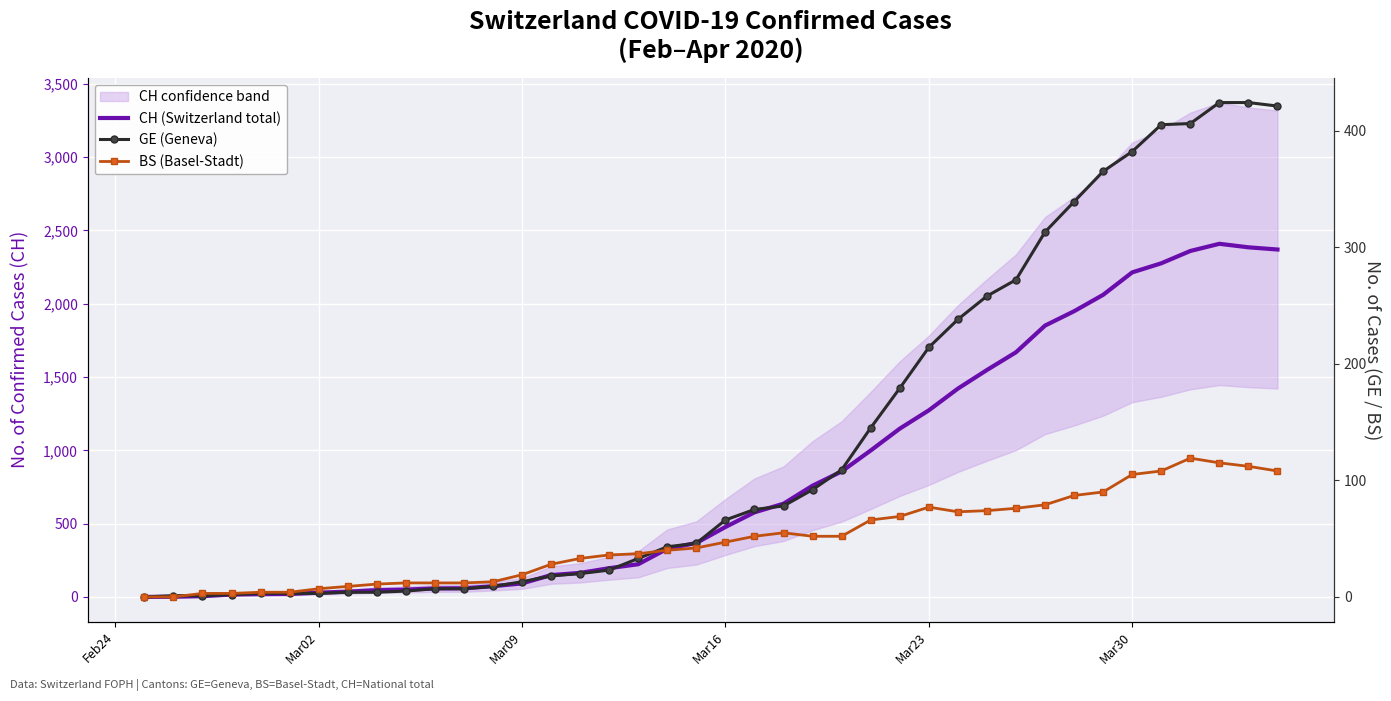

Is this an area chart (filled region under the line)?

No